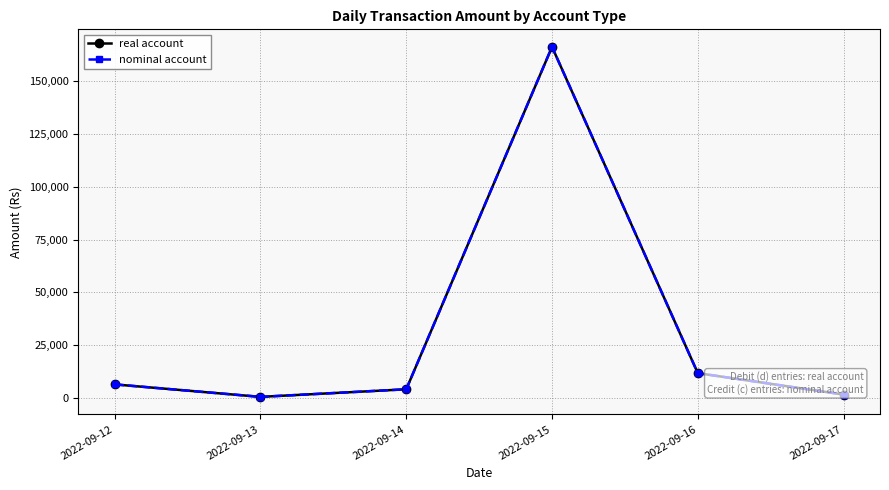

The nominal account series shows 255631 at 2022-09-15. True or false?

False